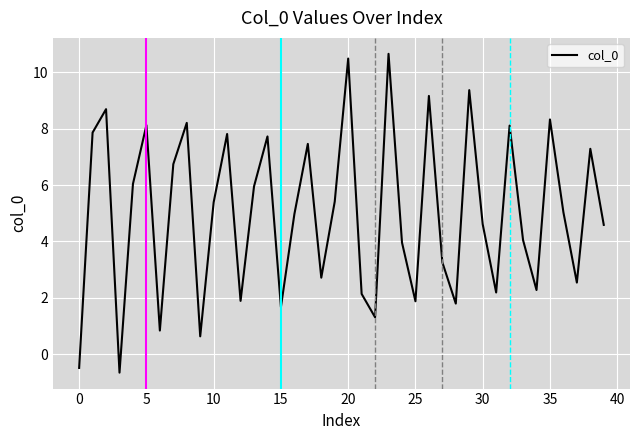

Does the chart have visible grid lines?

Yes